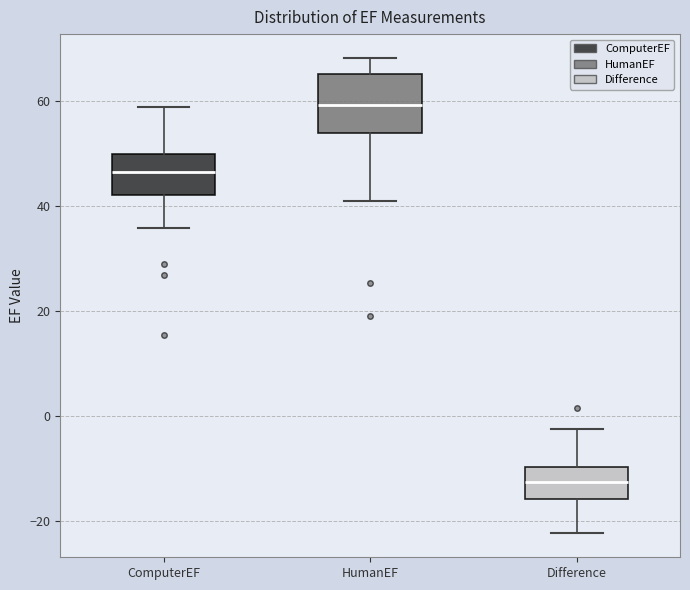

Which box's median line is the lowest?

Difference